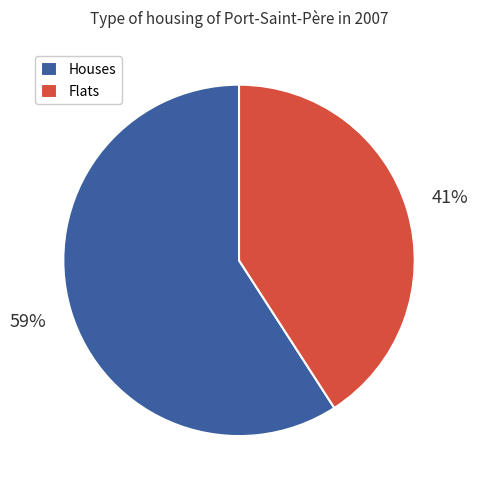

Combined, do Flats and Houses account for over 50%?

Yes